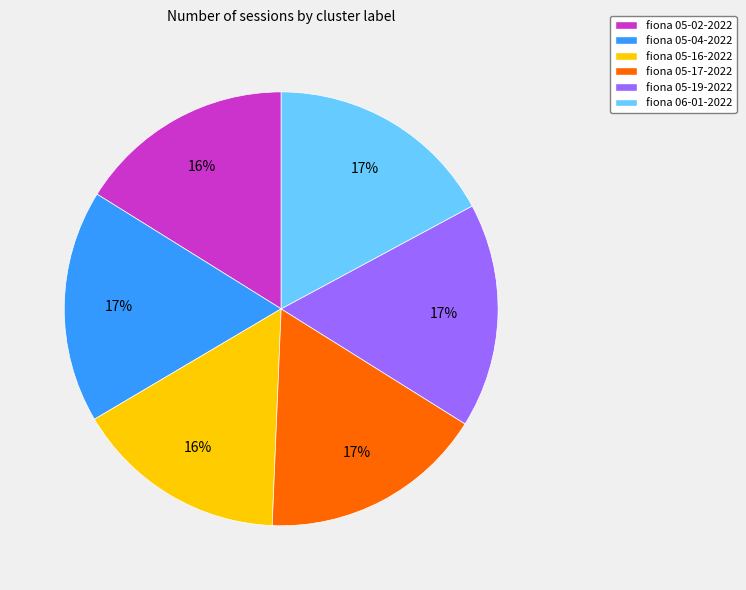

Between fiona 05-16-2022 and fiona 05-04-2022, which is larger?

fiona 05-04-2022